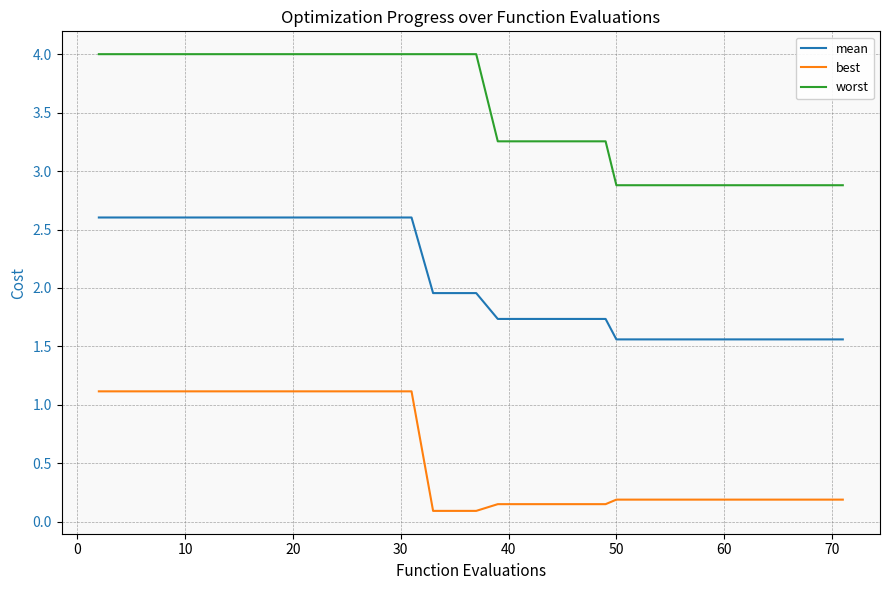

Which series has the widest spread of values?

worst